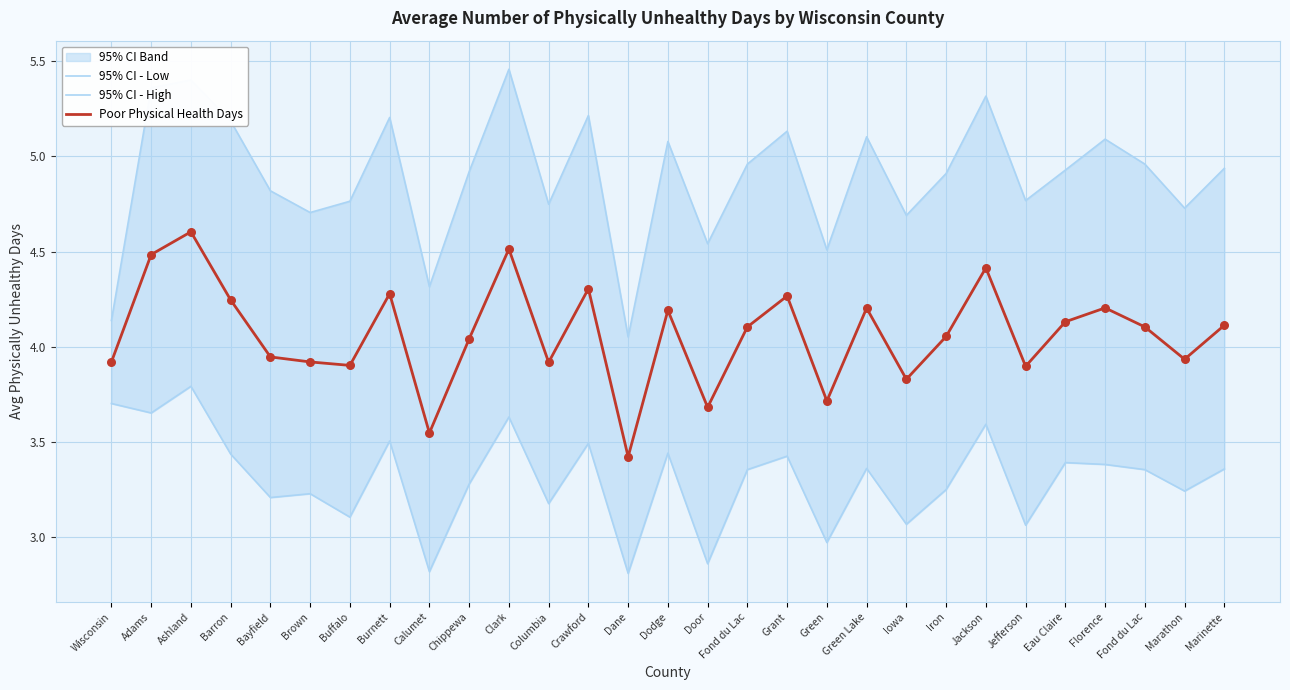

Which series has the largest total across all categories?

95% CI - High